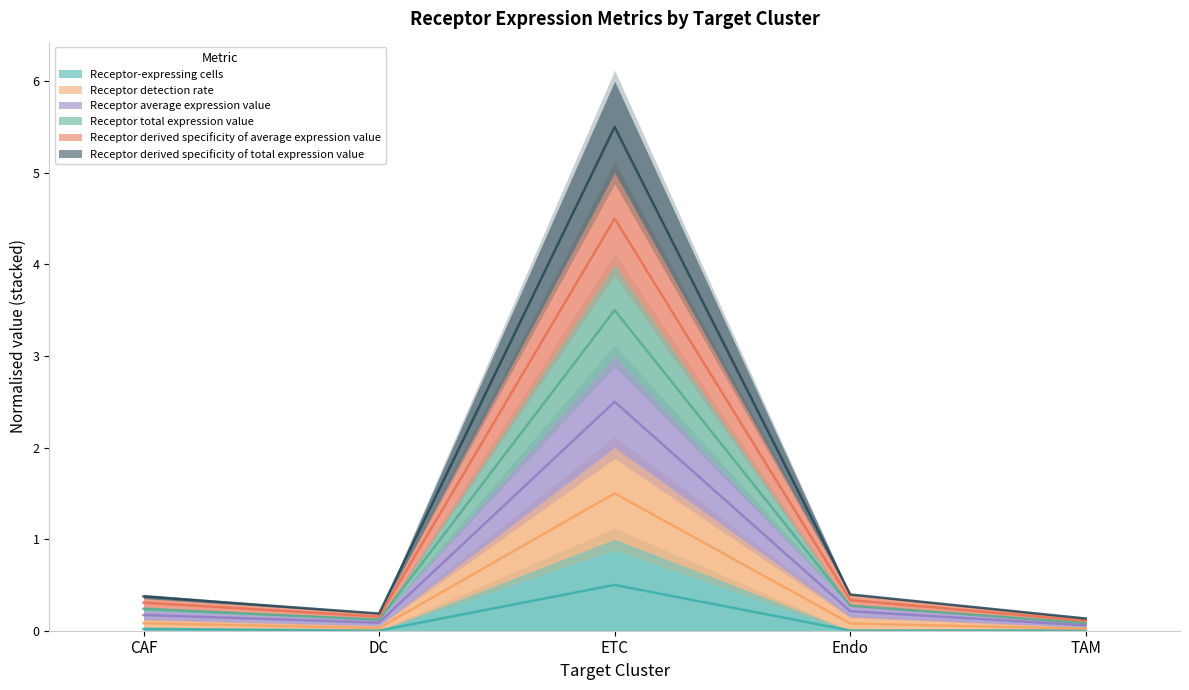

Where is Receptor-expressing cells nearest to the value 0?

DC